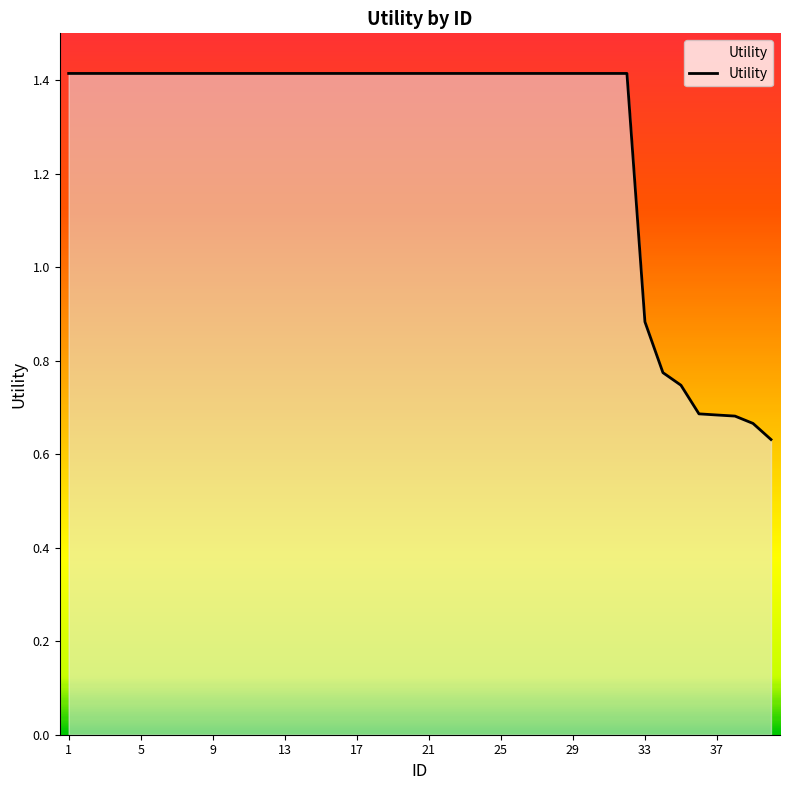

What is the maximum value shown in the chart?

1.4